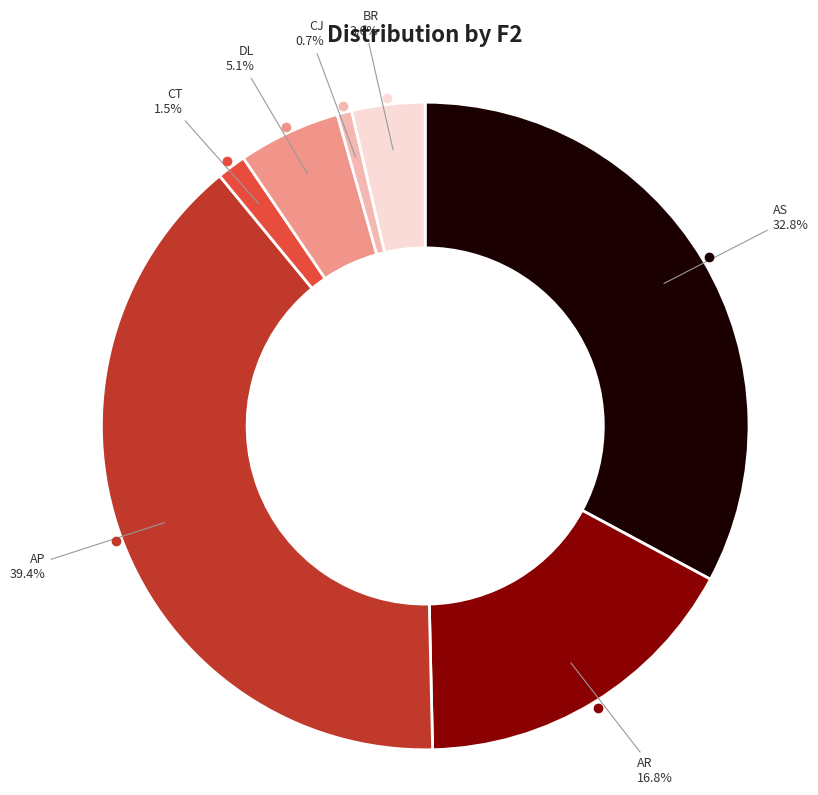

Does any single category account for the majority?

No